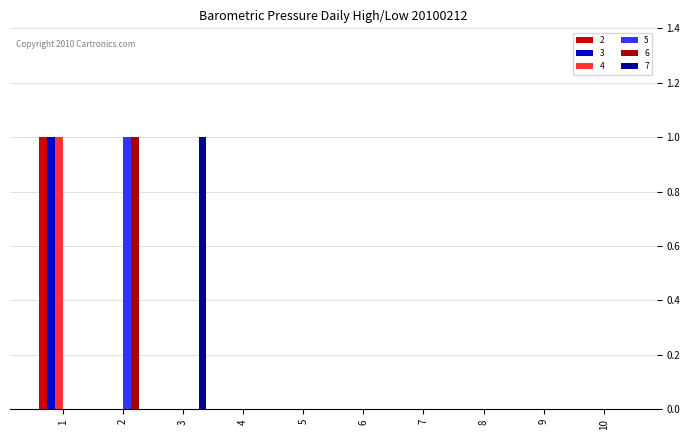

Reading right to left, what are all the values shown in this chart?

2: 0	0	0	0	0	0	0	0	0	1
3: 0	0	0	0	0	0	0	0	0	1
4: 0	0	0	0	0	0	0	0	0	1
5: 0	0	0	0	0	0	0	0	1	0
6: 0	0	0	0	0	0	0	0	1	0
7: 0	0	0	0	0	0	0	1	0	0